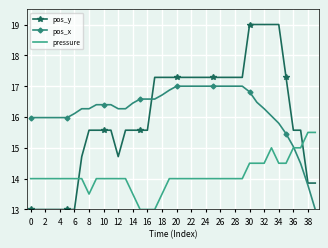

What is the minimum value for pos_x?

13.0